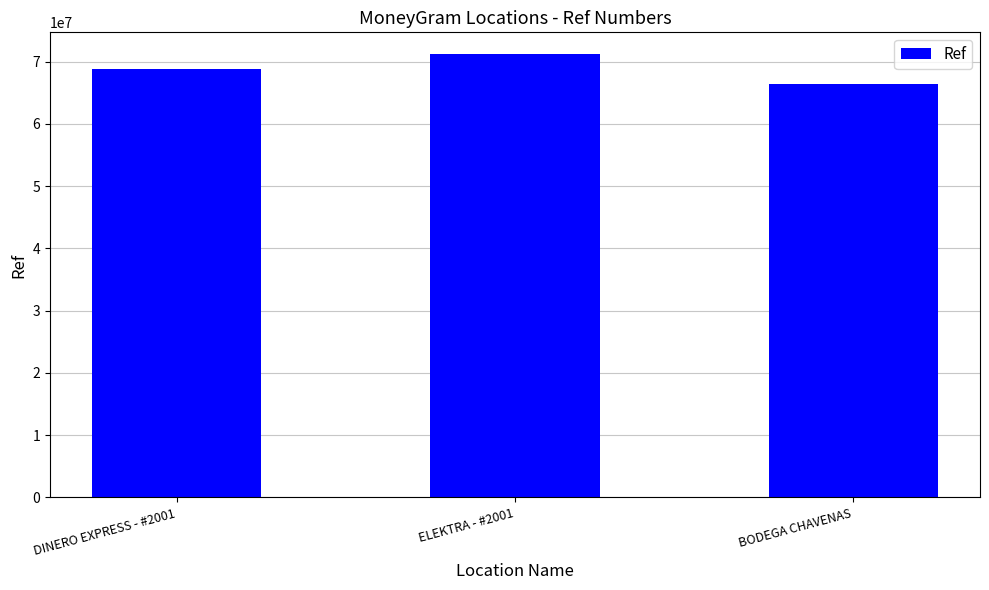

Is it true that the value at BODEGA CHAVENAS is 66369277?

True